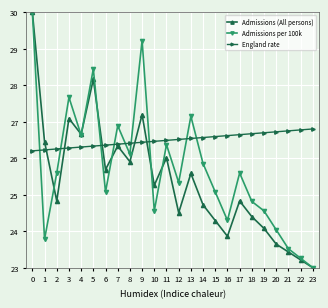

Rank the series at 12 from highest to lowest value.

England rate, Admissions per 100k, Admissions (All persons)